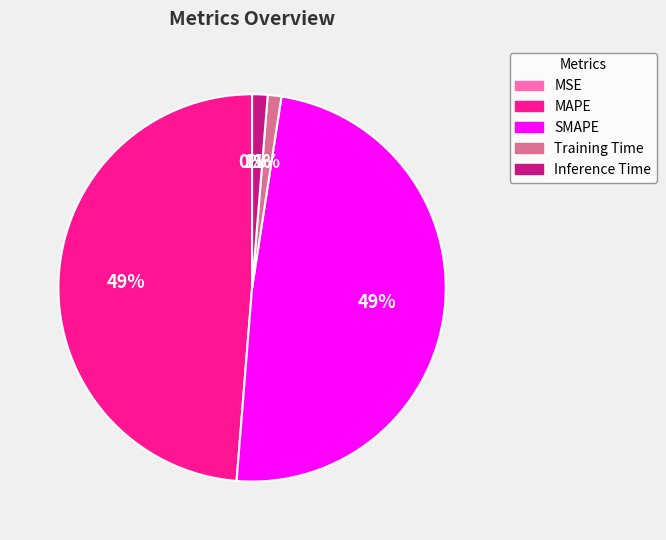

To the nearest percent, what is the difference between the largest and smallest slice percentages?

49%